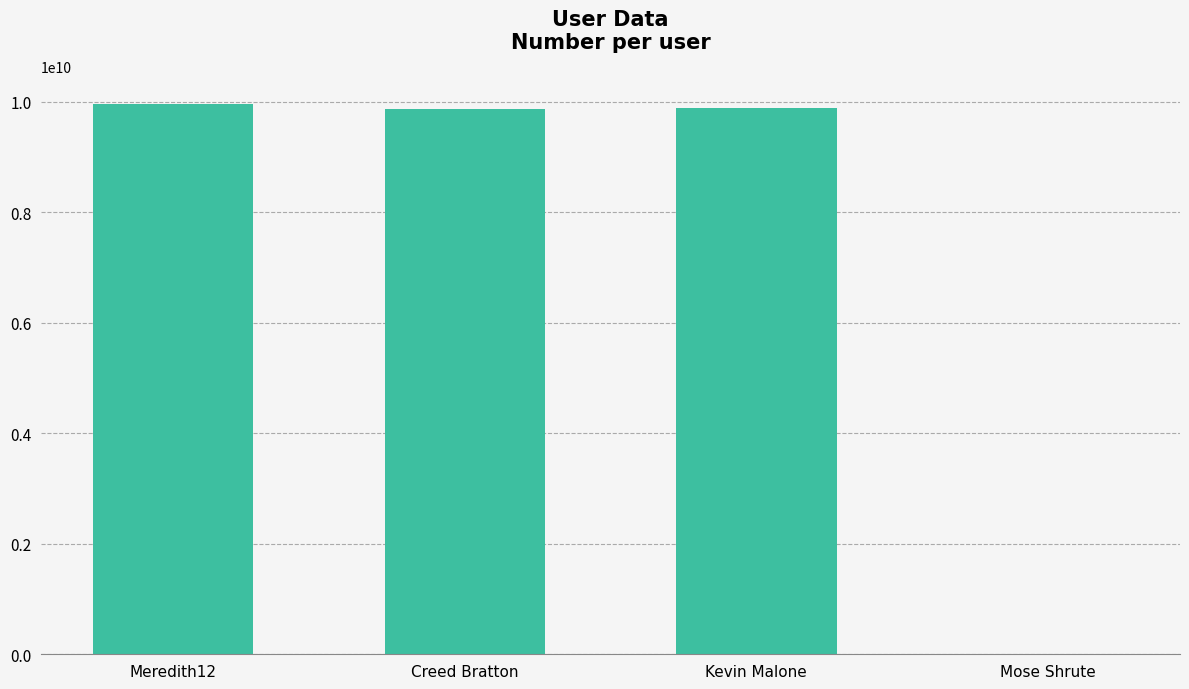

What is the maximum value shown in the chart?

9967433021